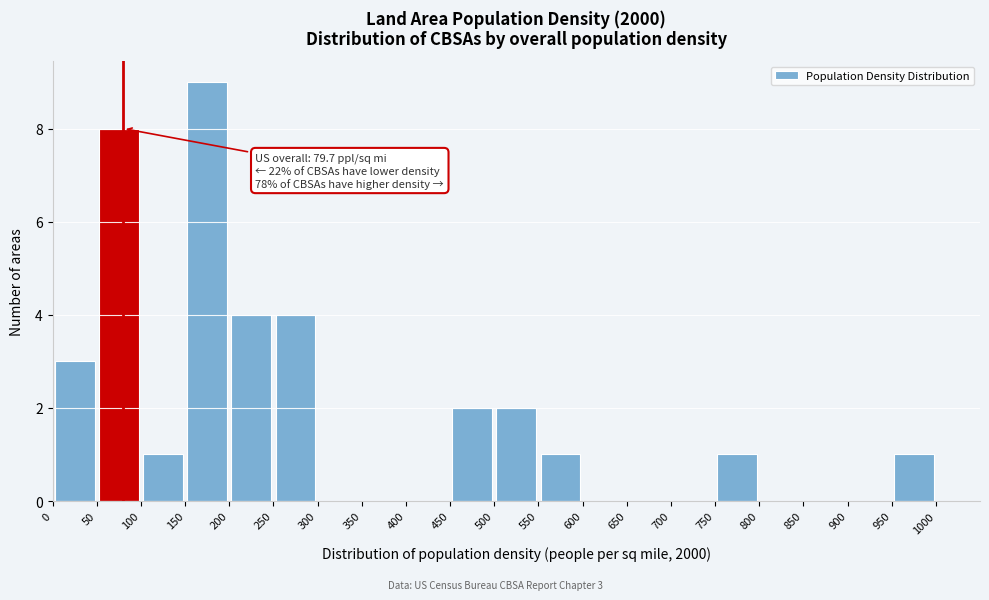

Which range on the x-axis has the tallest bar?

150 to 200